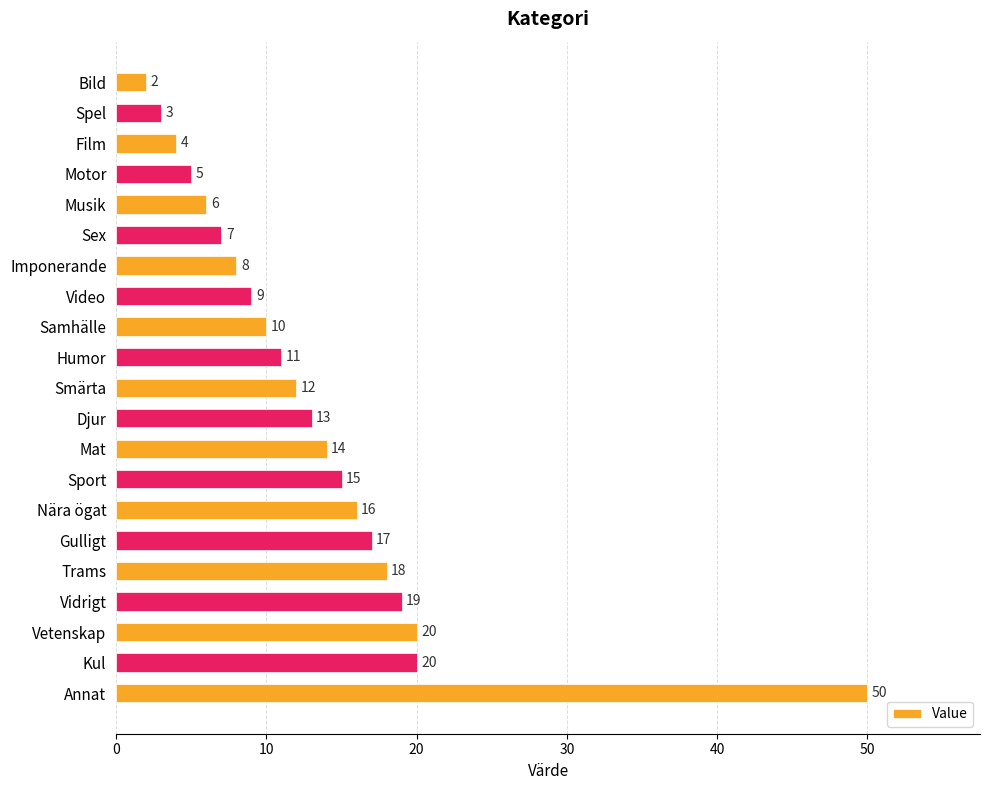

Approximately how many times larger is the value at Humor compared to Trams?

0.6